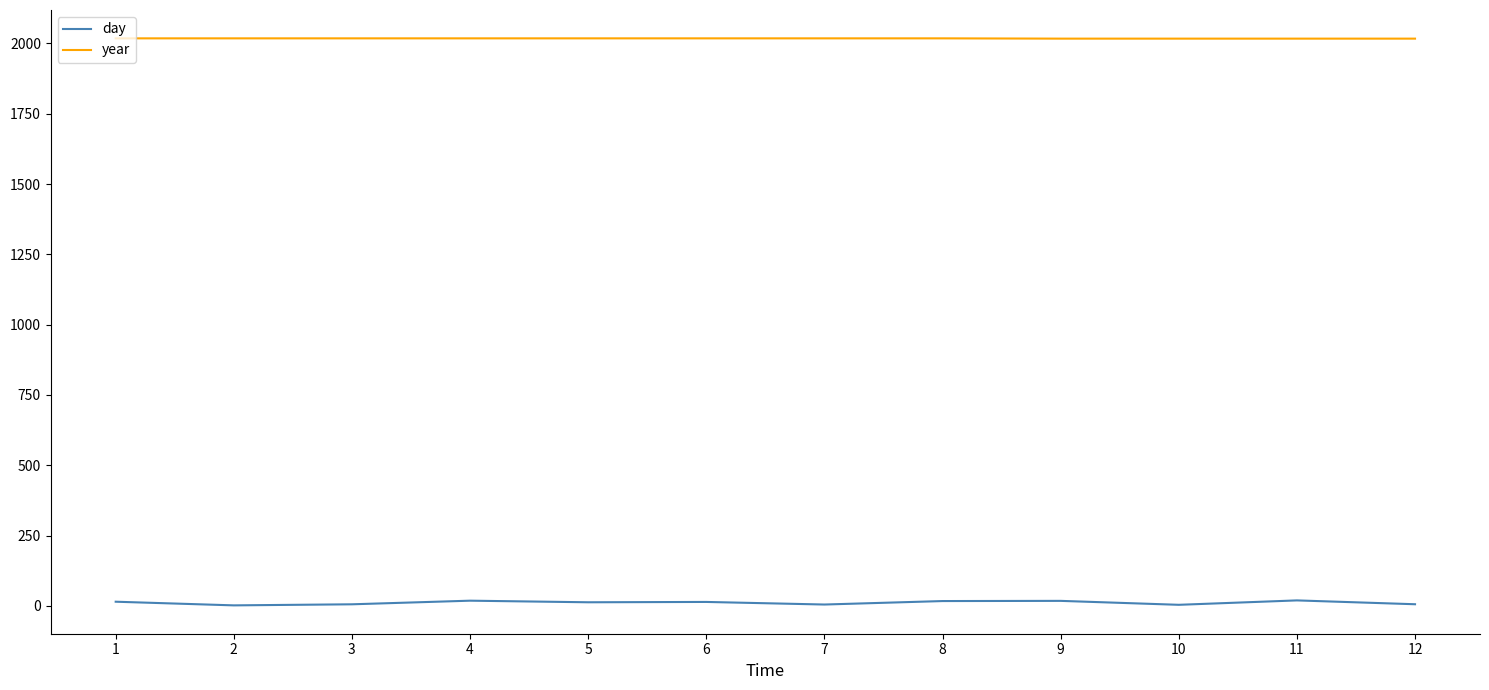

True or false: year and day intersect in this chart.

False